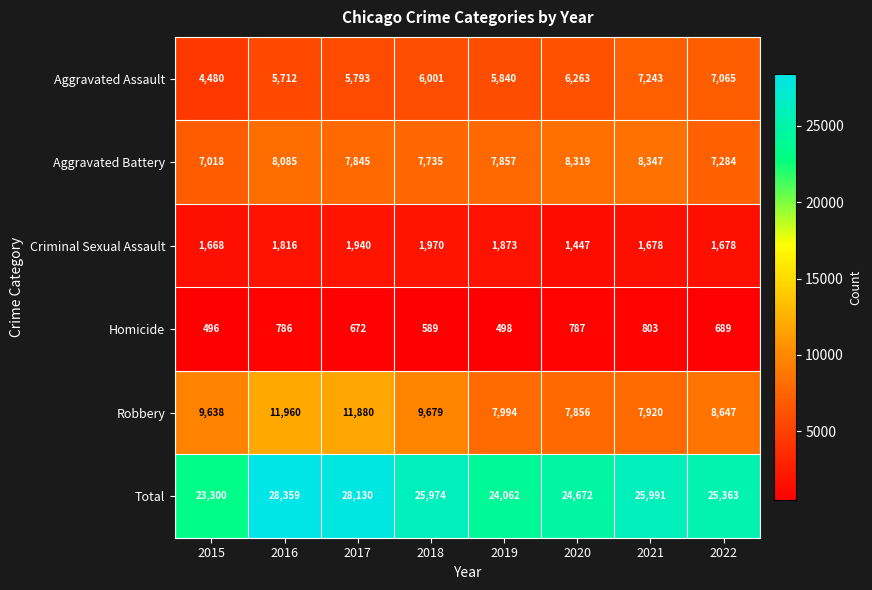

The Aggravated Assault series shows 9843 at 2018. True or false?

False